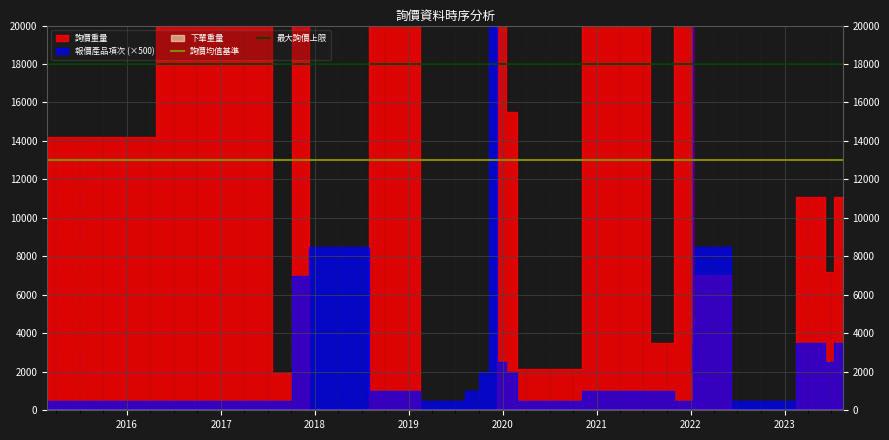

True or false: 詢價均值基準 has more than 2 points higher than both neighbors.

False